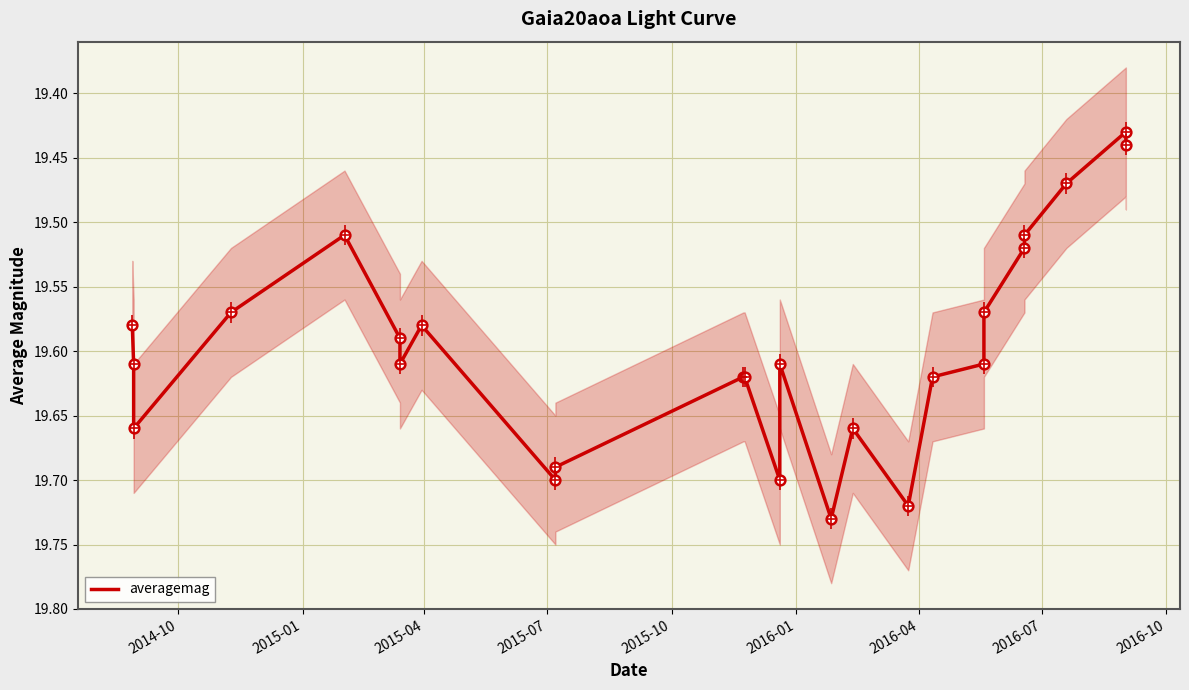

The chart shows a value of 8.4 at 2015-10. True or false?

False